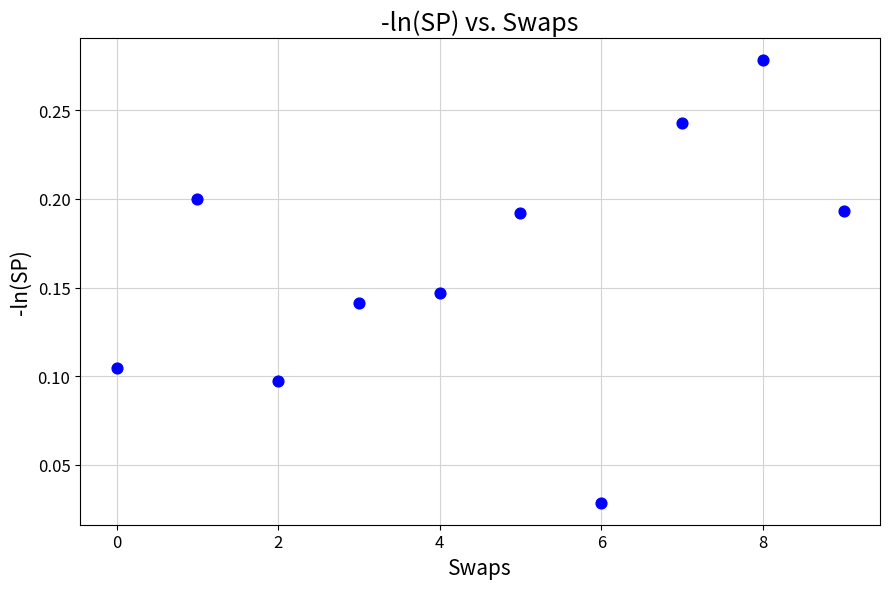

How many data points are displayed?

10